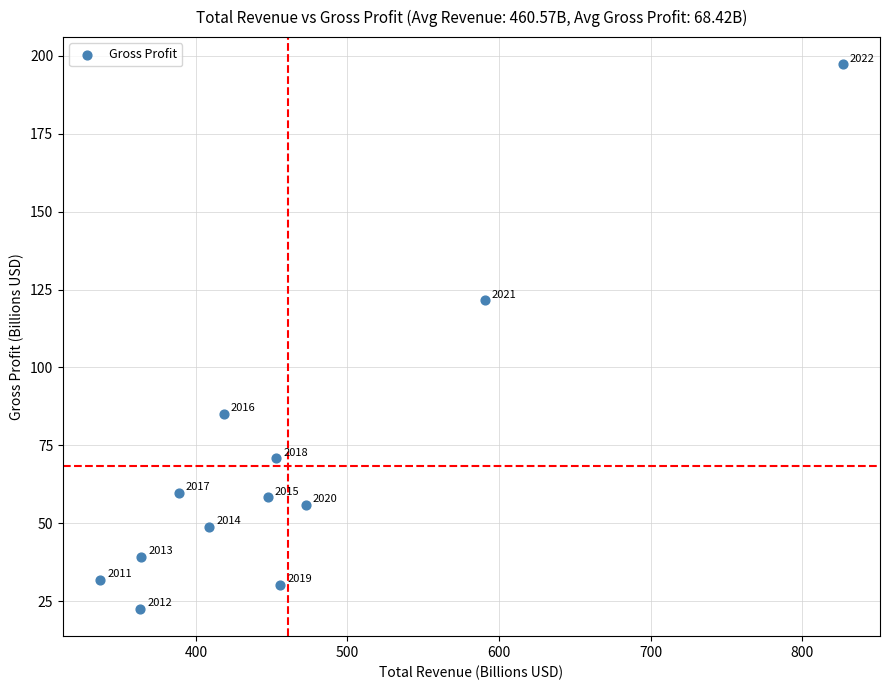

What is the range of X values (max minus min)?

489.9